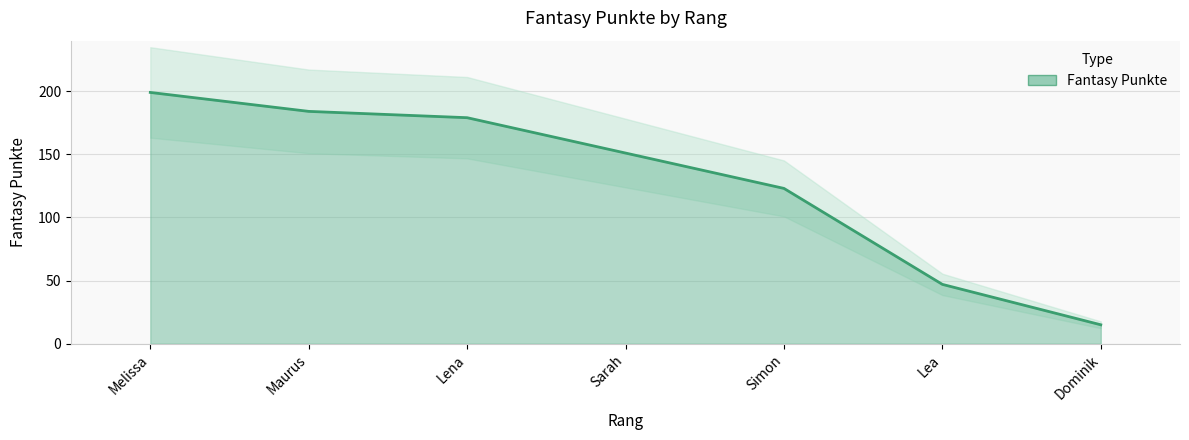

What is the minimum value shown in the chart?

15